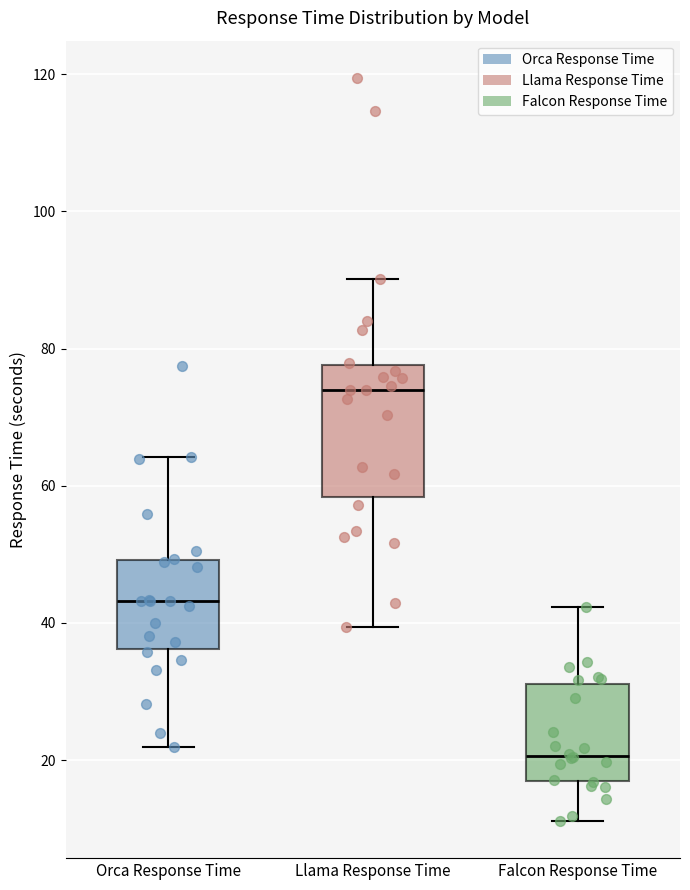

Reading left to right, transcribe this box plot: for each box, give where its median line is, the range the box spans, and where its two whiskers end, as read against the y-axis. The values are not printed on the chart, so give them approximately, as read against the axis.

Orca Response Time: median 44, box 36 to 50, whiskers 22 to 64
Llama Response Time: median 74, box 58 to 78, whiskers 40 to 90
Falcon Response Time: median 20, box 16 to 32, whiskers 12 to 42